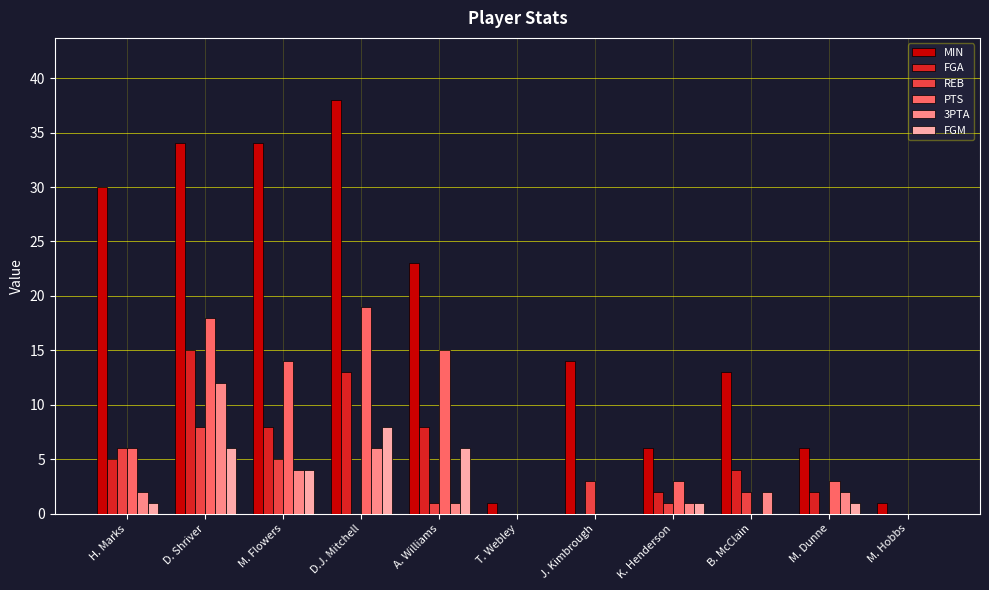

The PTS series shows 11 at J. Kimbrough. True or false?

False